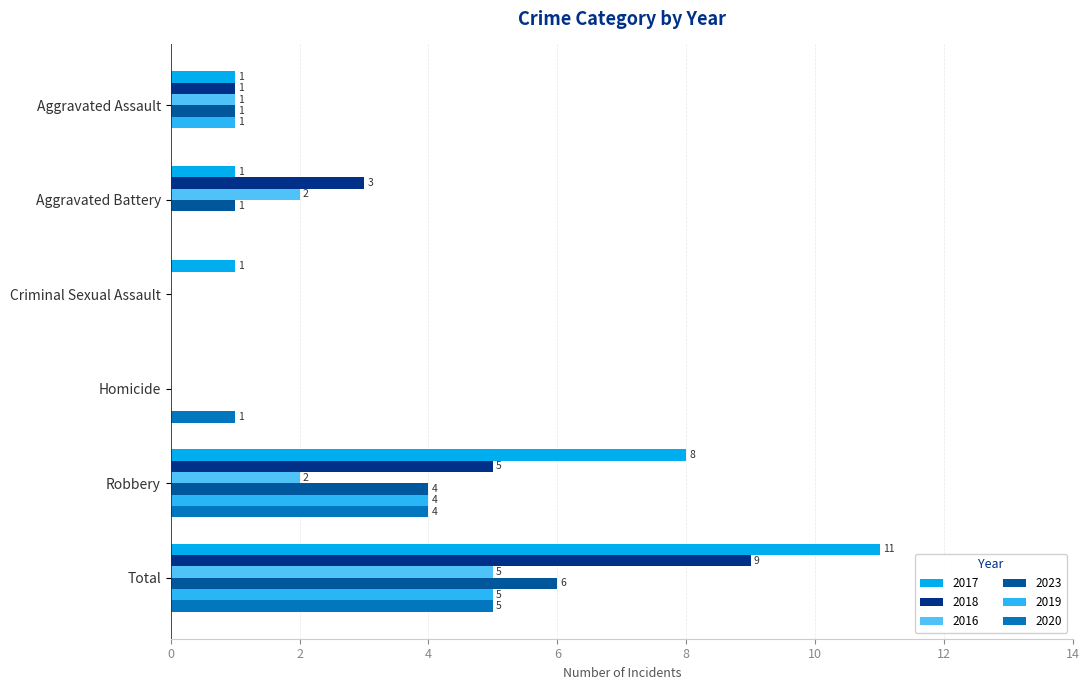

Between Robbery and Total, which series saw the biggest shift?

2018